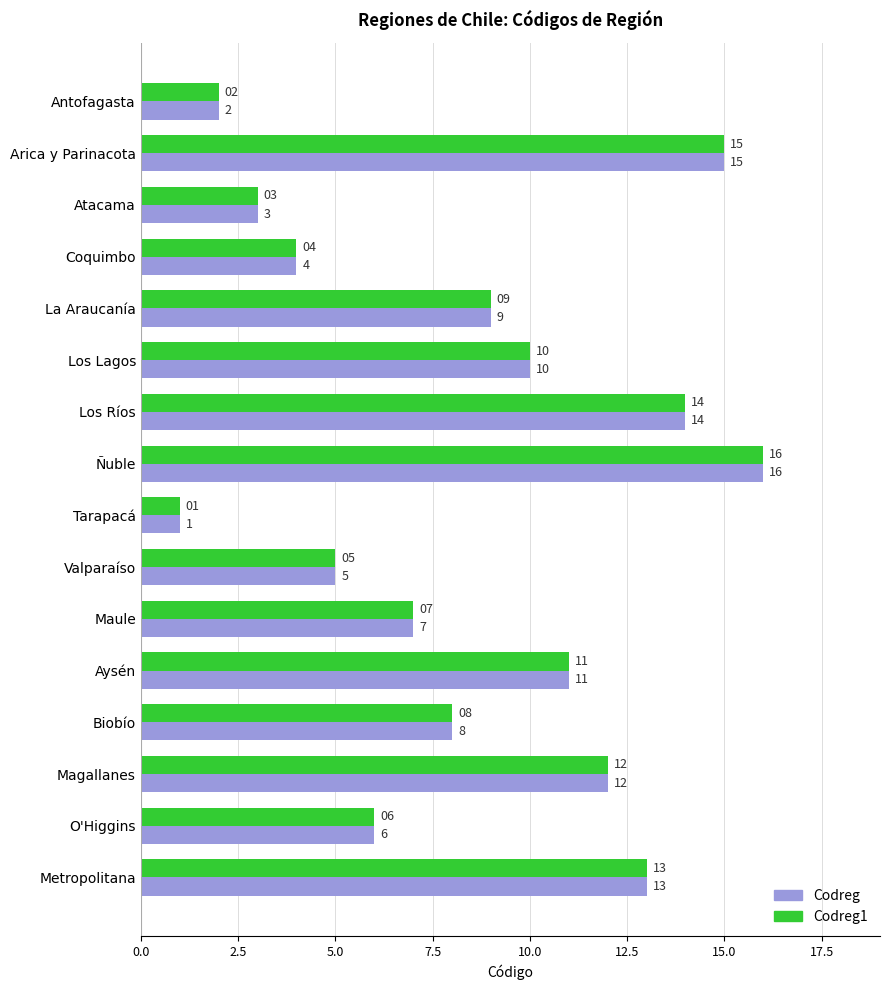

At which category is the sum across all series the highest?

Ñuble